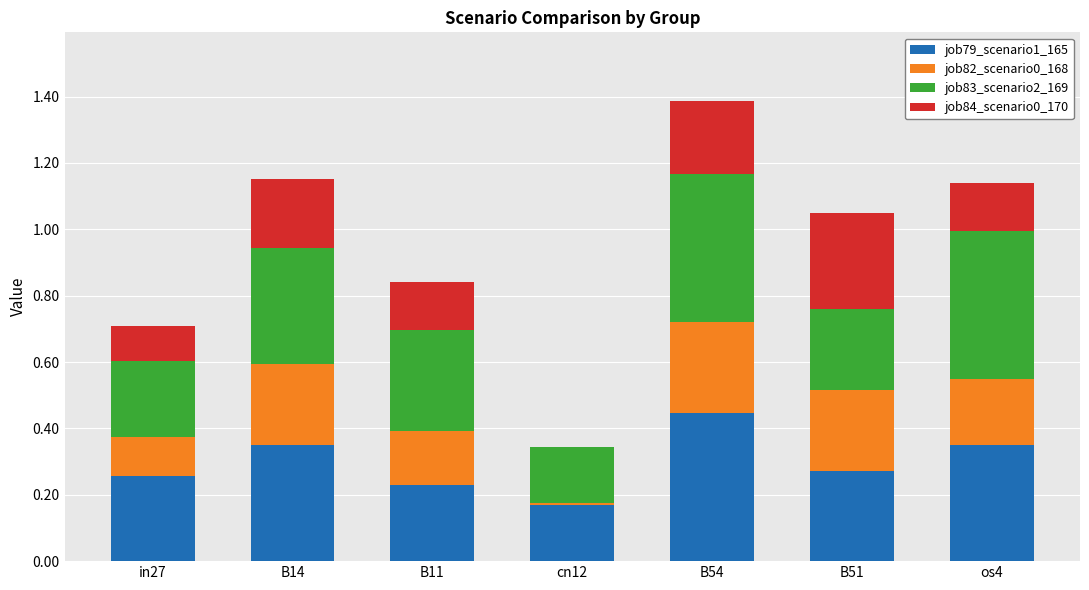

Which category has the highest value in the job79_scenario1_165 series?

B54